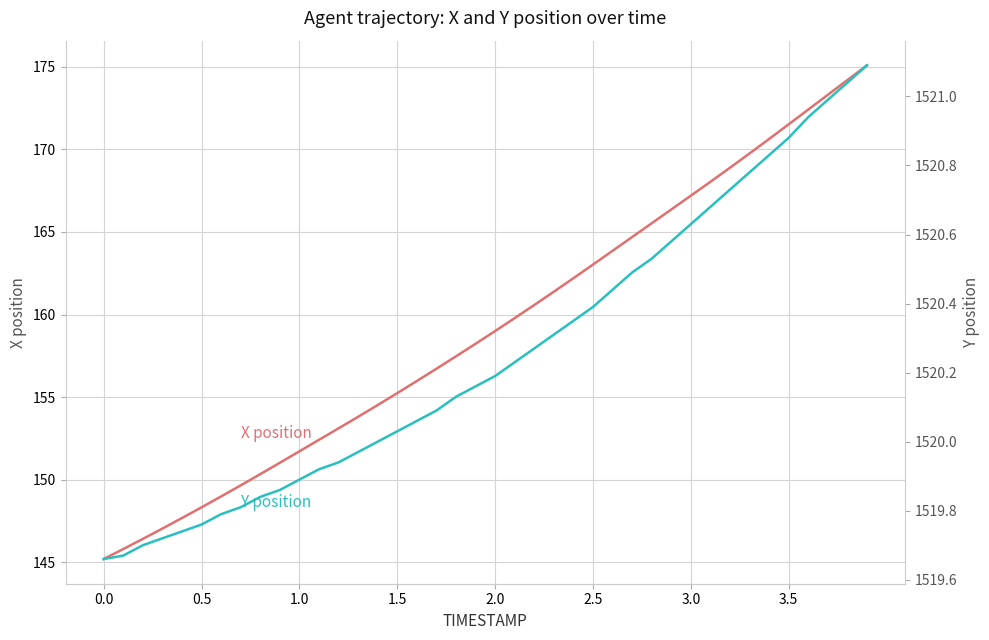

True or false: Y has more than 0 points higher than both neighbors.

False